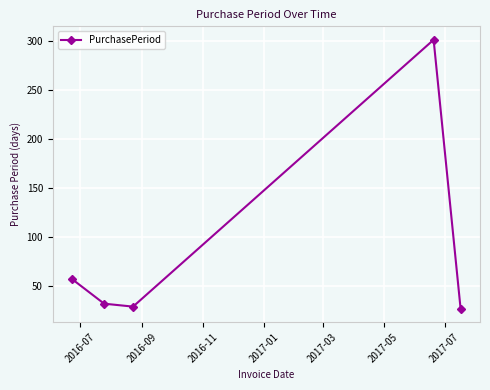

What is the sum of all values?

446